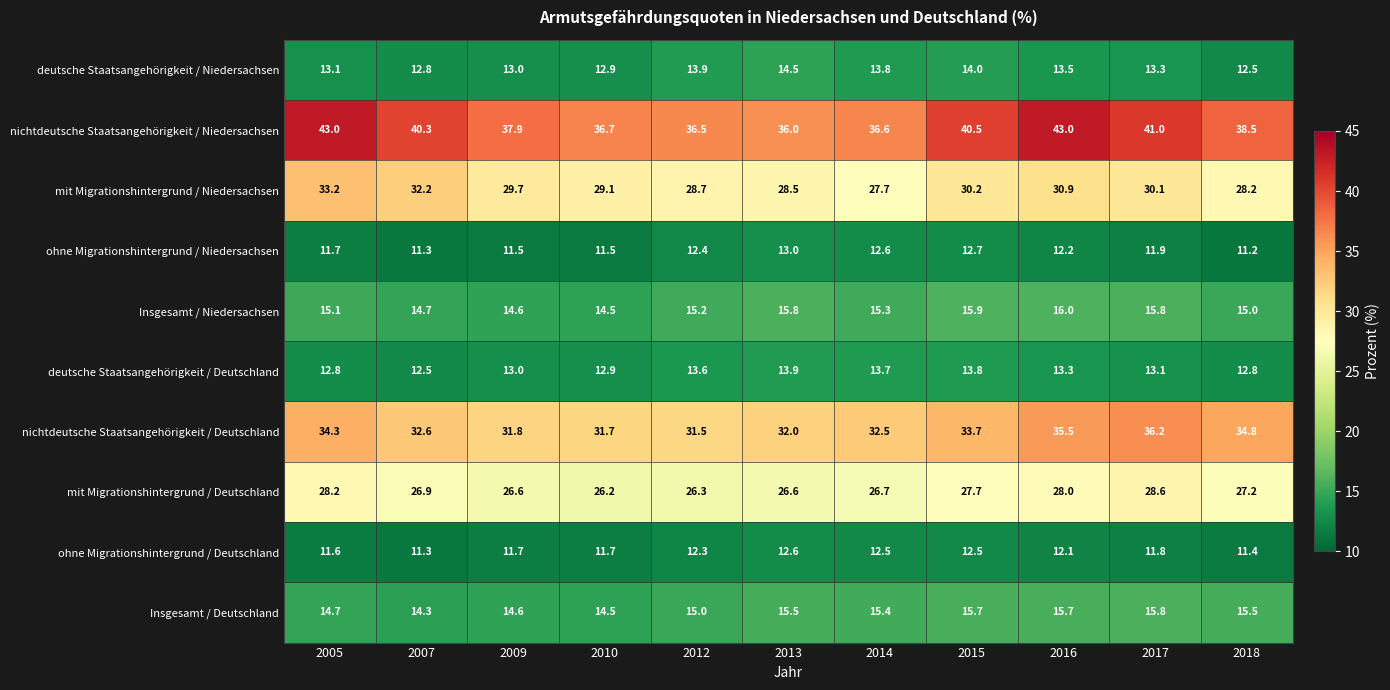

Which series has the widest spread of values?

nichtdeutsche Staatsangehörigkeit / Niedersachsen